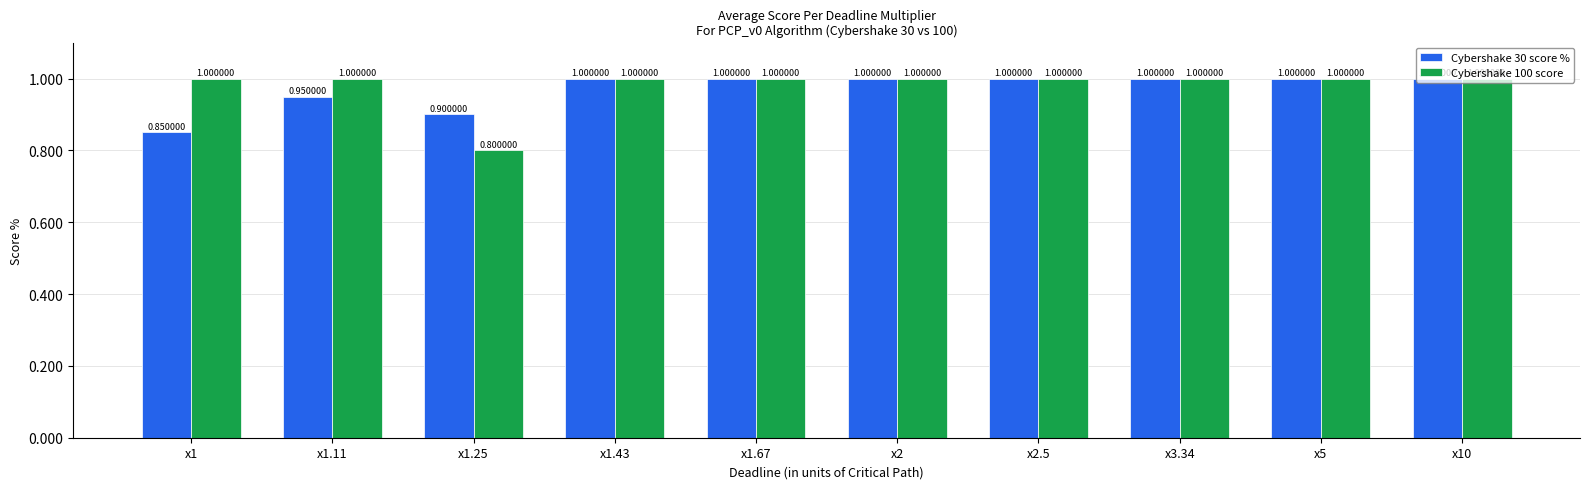

Are the bars horizontal?

No